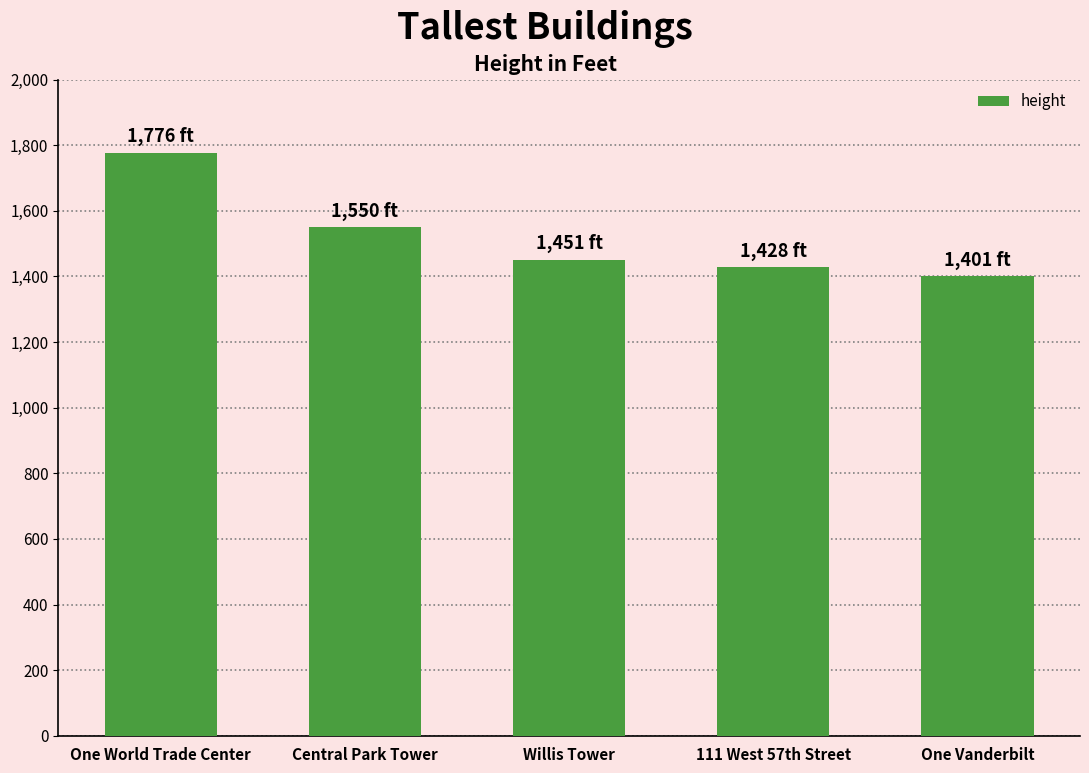

Which category has the lowest value across all series?

One Vanderbilt